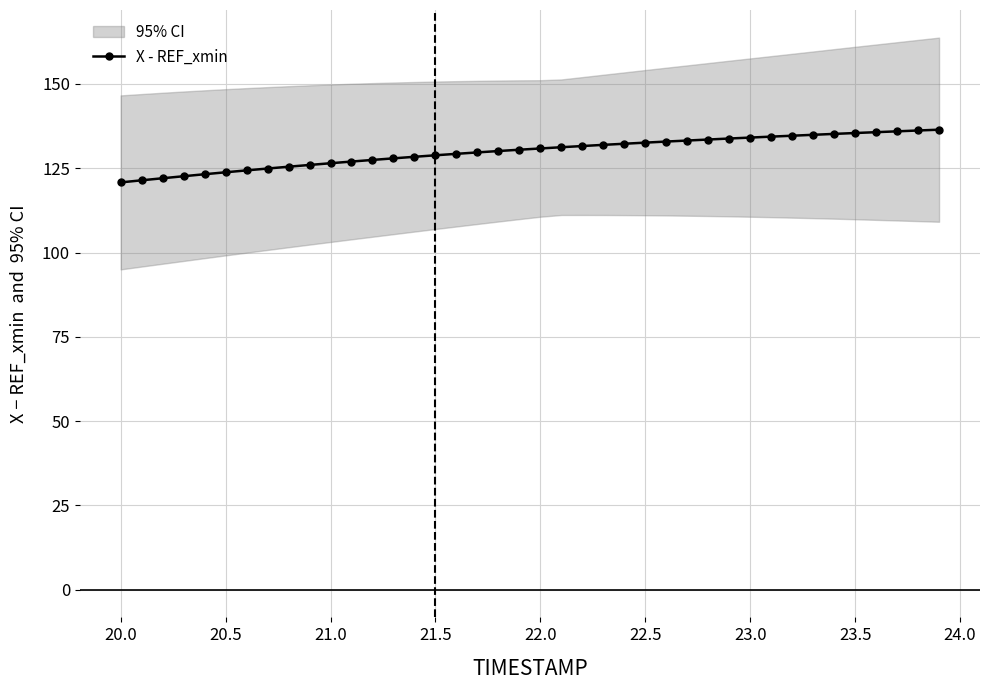

True or false: X - REF_xmin has a value of 132.6 at 22.5.

True